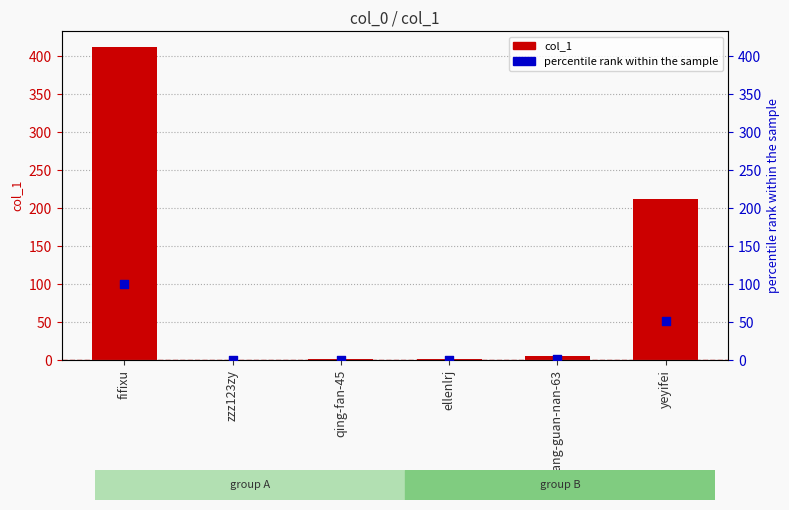

Which series has the largest total across all categories?

col_1